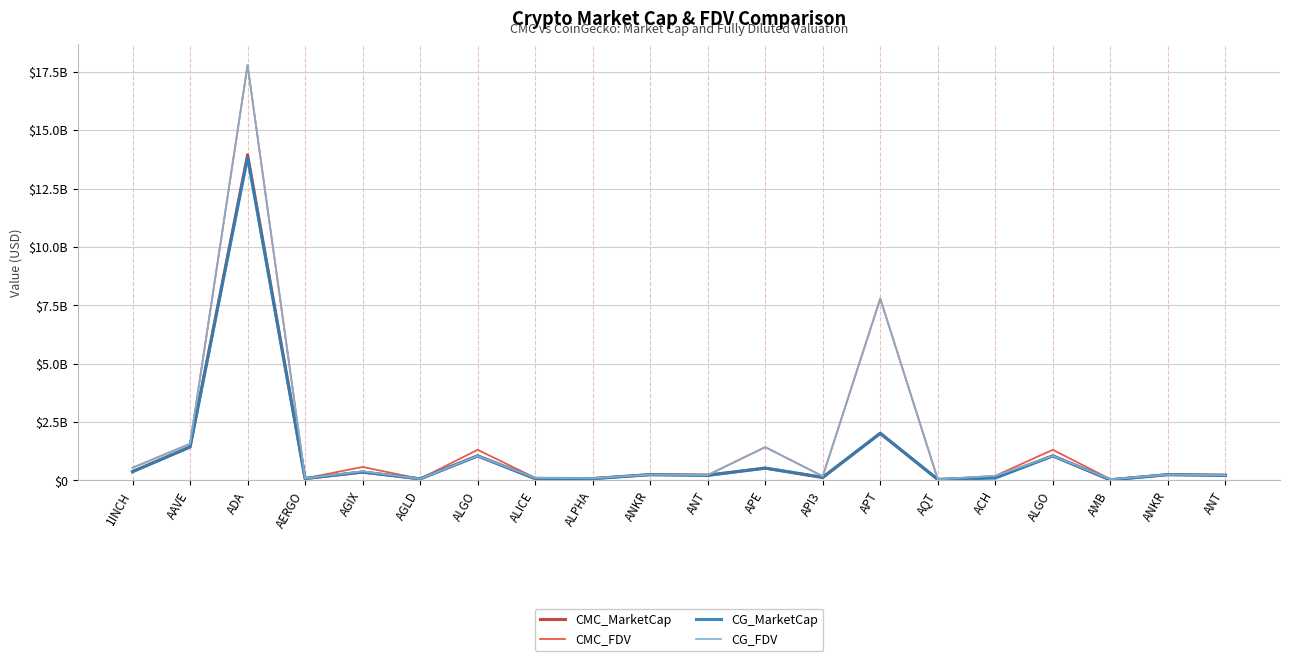

Reading right to left, extract all data points from this chart.

CMC_MarketCap: 226933834.8	246173108.8	24021880.9	1049508356.7	136627825.6	39839370.5	2017265199.3	120731948.2	525006577.8	226933834.8	246173108.8	76304594.4	73277942.0	1049508356.7	65820440.9	357089714.9	79941630.8	13952637187.1	1433242669.8	374906199.9
CMC_FDV: 226933834.8	246173108.8	50740912.4	1310888089.6	195048687.6	44862835.7	7791045306.8	175079094.7	1424350190.0	226933834.8	246173108.8	92827973.7	107899198.5	1310888089.6	65820440.9	574677934.9	89822057.1	17792190455.1	1566293864.4	540221372.2
CG_MarketCap: 210268750.0	245800215.0	23983203.0	1048609909.0	96243982.0	41299536.0	2015465381.0	135619124.0	525289345.0	210268750.0	245800215.0	76393429.0	87876613.0	1048609909.0	65824197.0	357030184.0	79586465.0	13832250426.0	1432096585.0	374713529.0
CG_FDV: 226742009.0	245800215.0	50659213.0	1048609910.0	194680414.0	46507116.0	7783807713.0	176562705.0	1425117342.0	226742009.0	245800215.0	92936046.0	107720216.0	1048609910.0	65824197.0	389233850.0	89422995.0	17797203367.0	1565041386.0	539943743.0